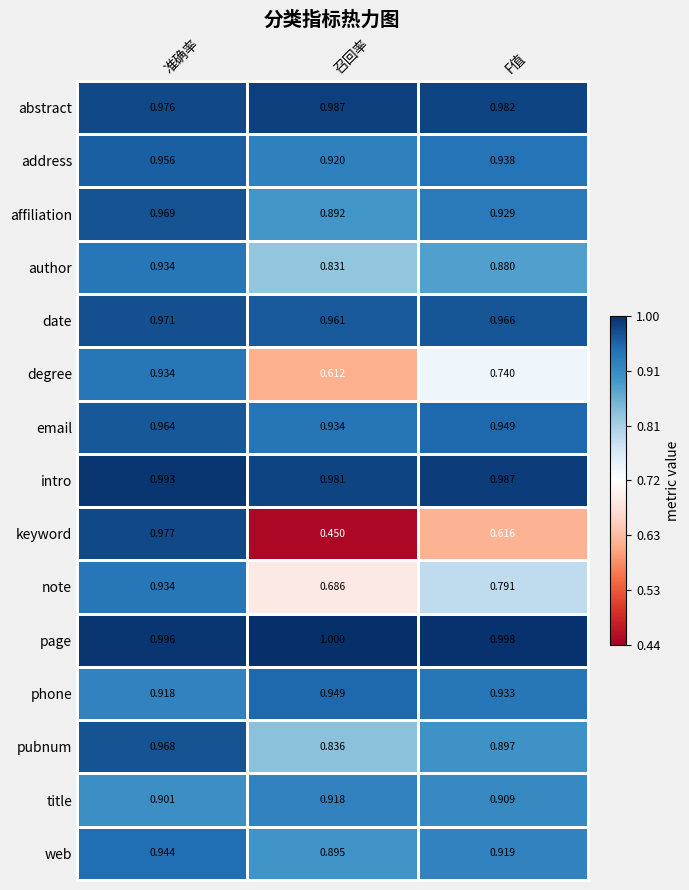

Is the value of title at F值 greater than the value of page at F值?

No